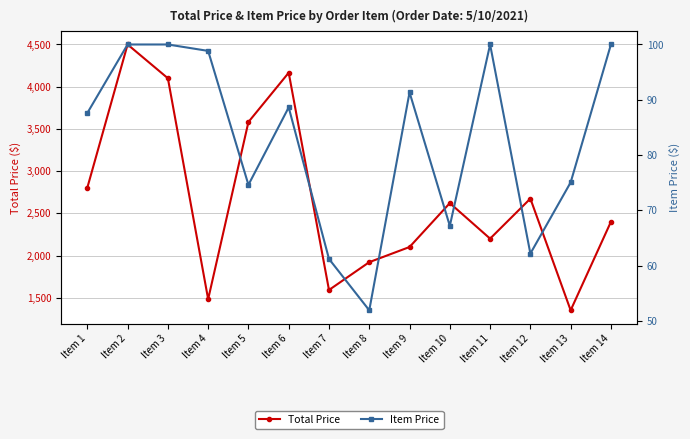

Which series has the largest range (max minus min)?

Total Price